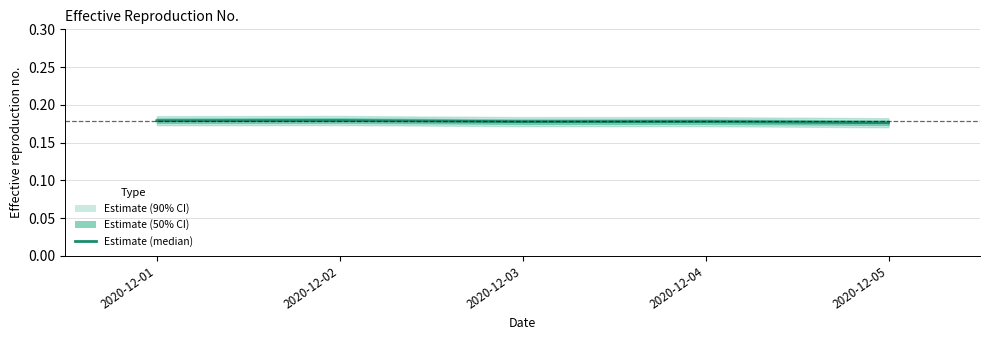

Count the values in the range 0 to 1.

5